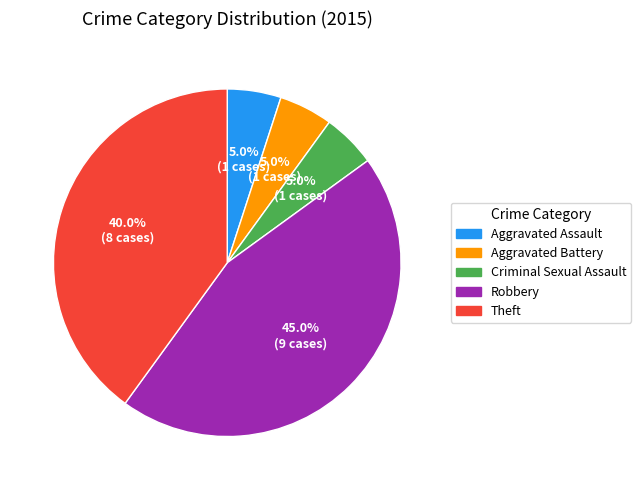

What is the total percentage of Aggravated Battery and Aggravated Assault?

10.0%